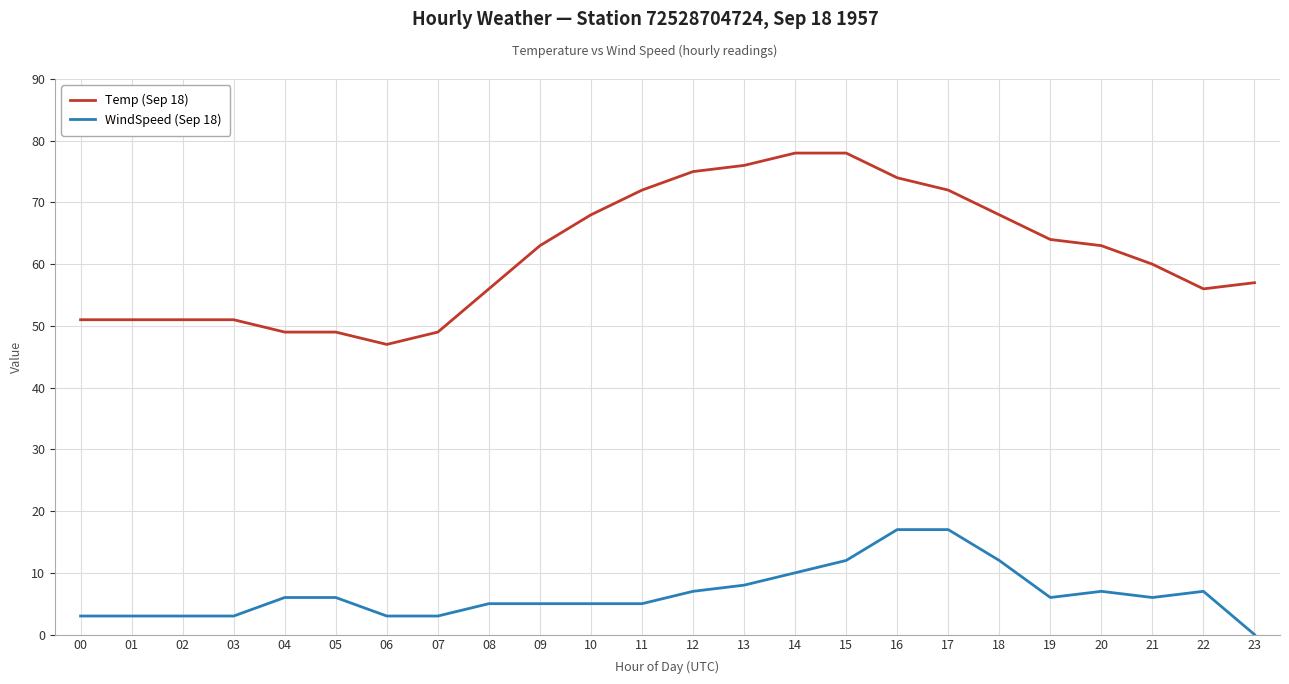

At which label is WindSpeed (Sep 18) closest to 8?

13